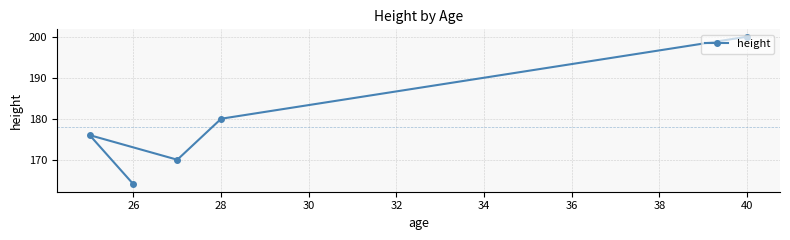

The value at 26 is 269. True or false?

False